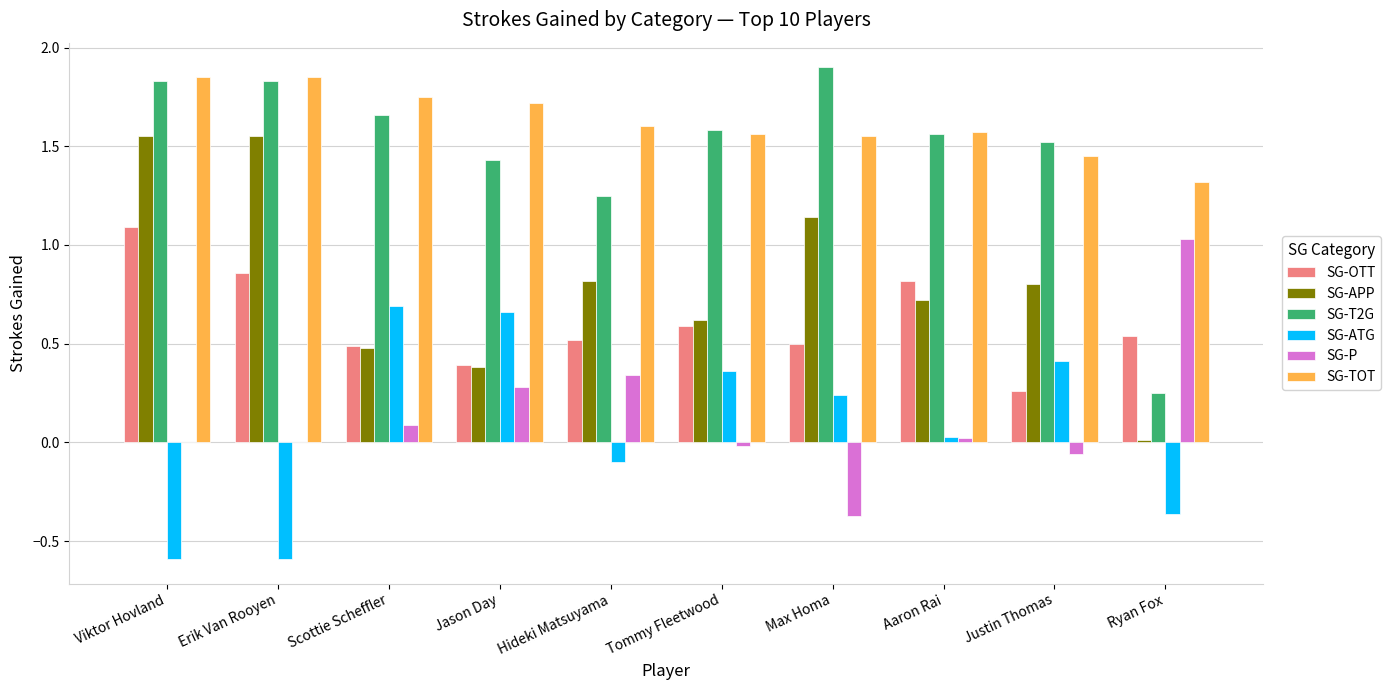

Which category has the highest value in the SG-OTT series?

Viktor Hovland